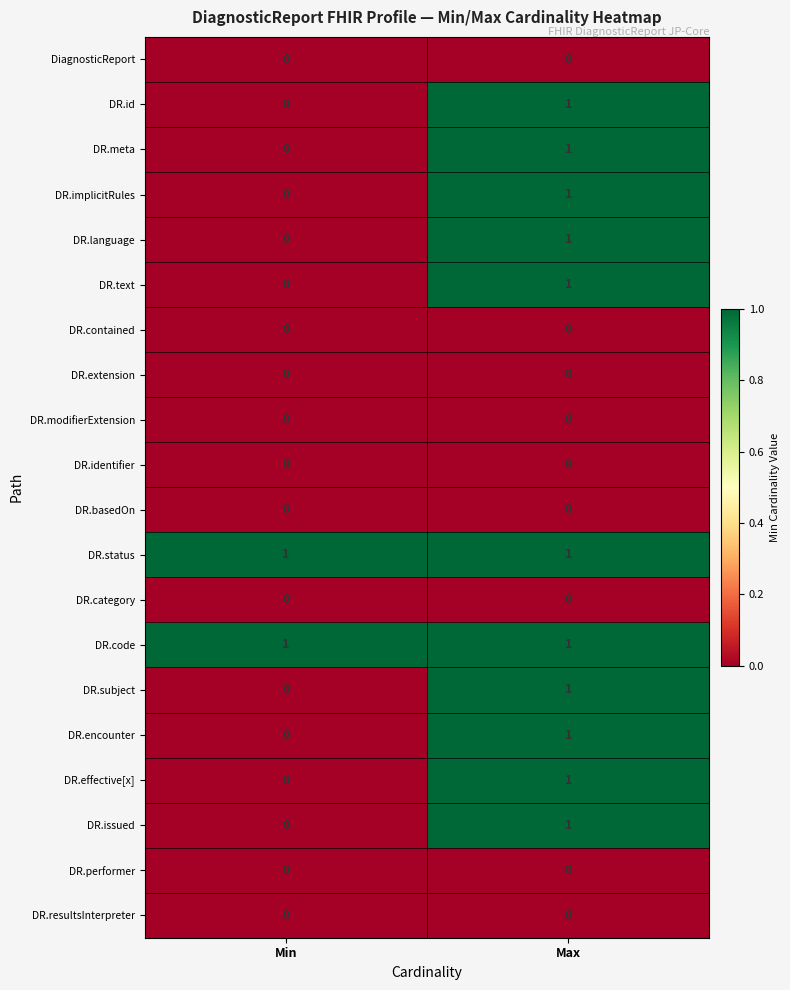

The DR.language series shows 1 at Max. True or false?

True